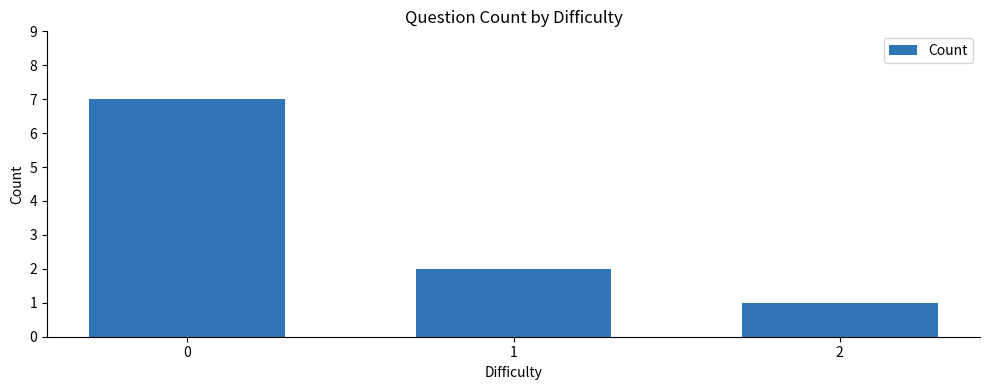

What is the average value?

3